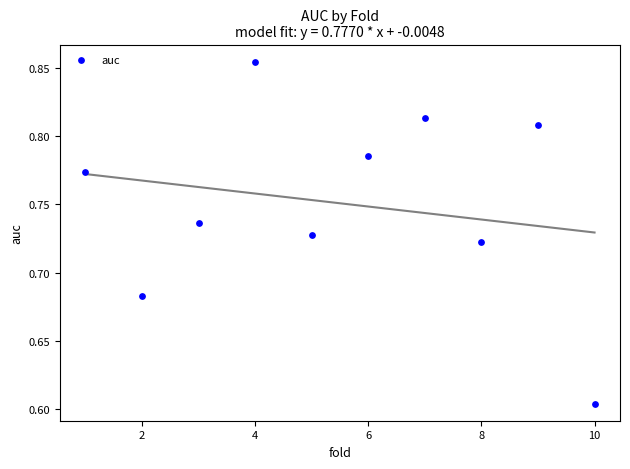

What is the average X value?

5.5